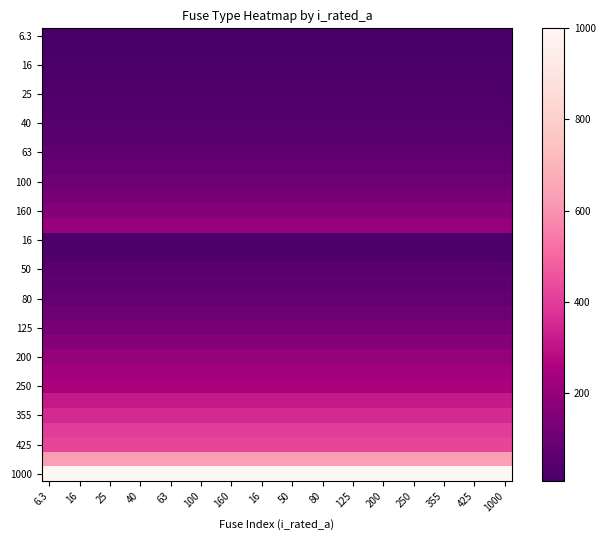

At which category does the chart reach its peak across all series?

6.3